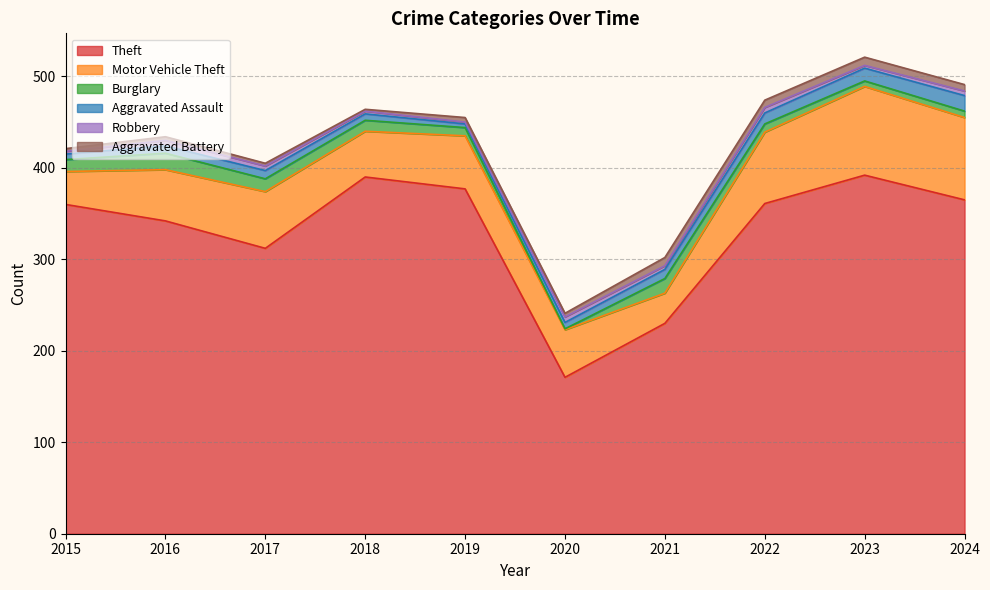

The Robbery series shows 3 at 2019. True or false?

False